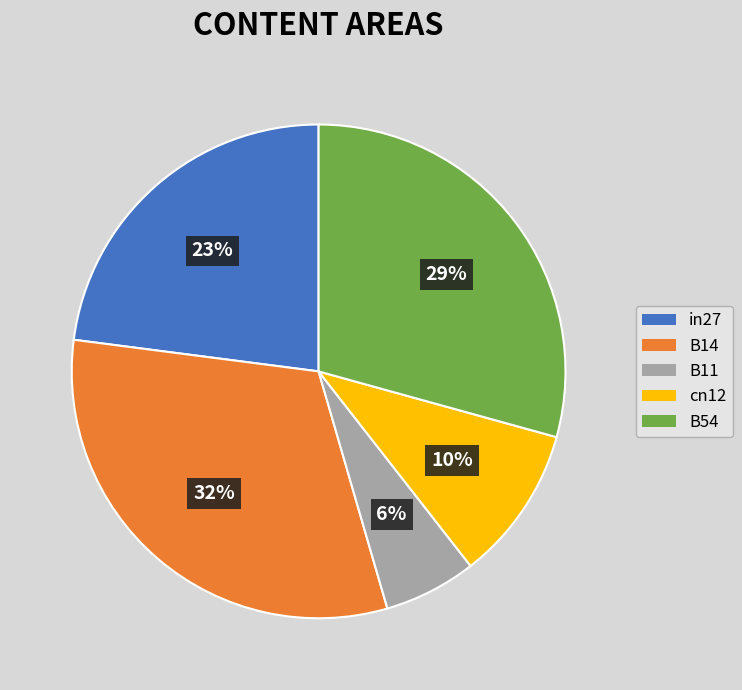

Do B54 and B11 together represent more than half of the pie?

No